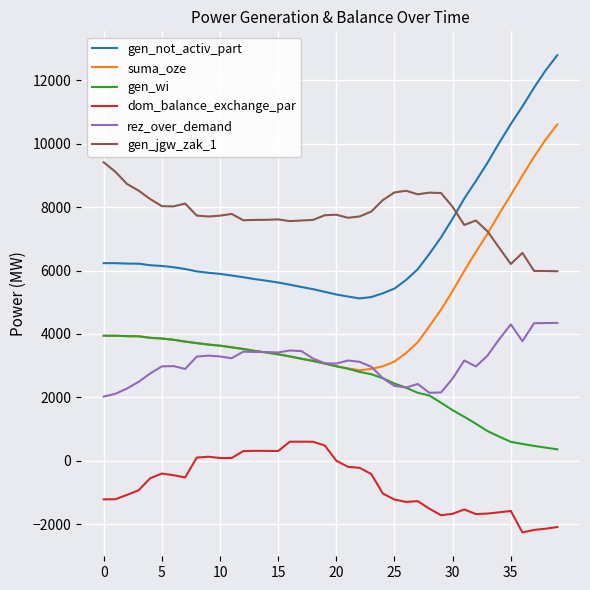

Which series has the largest total across all categories?

gen_jgw_zak_1